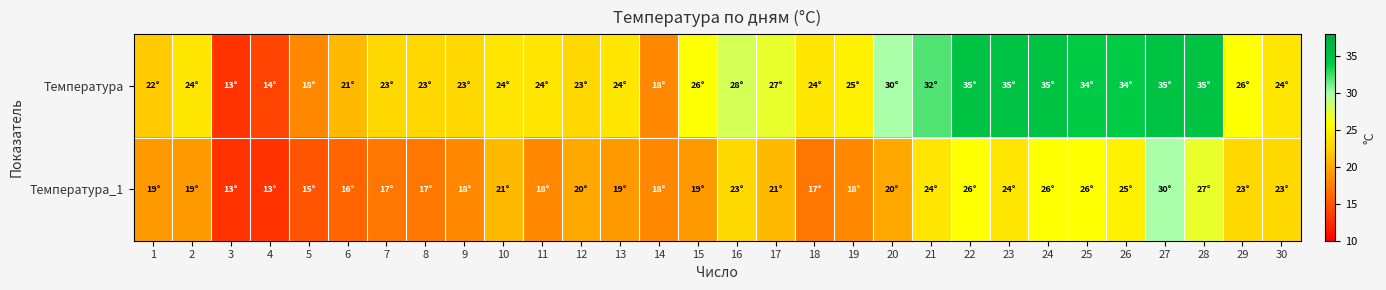

Which series has the largest range (max minus min)?

Температура